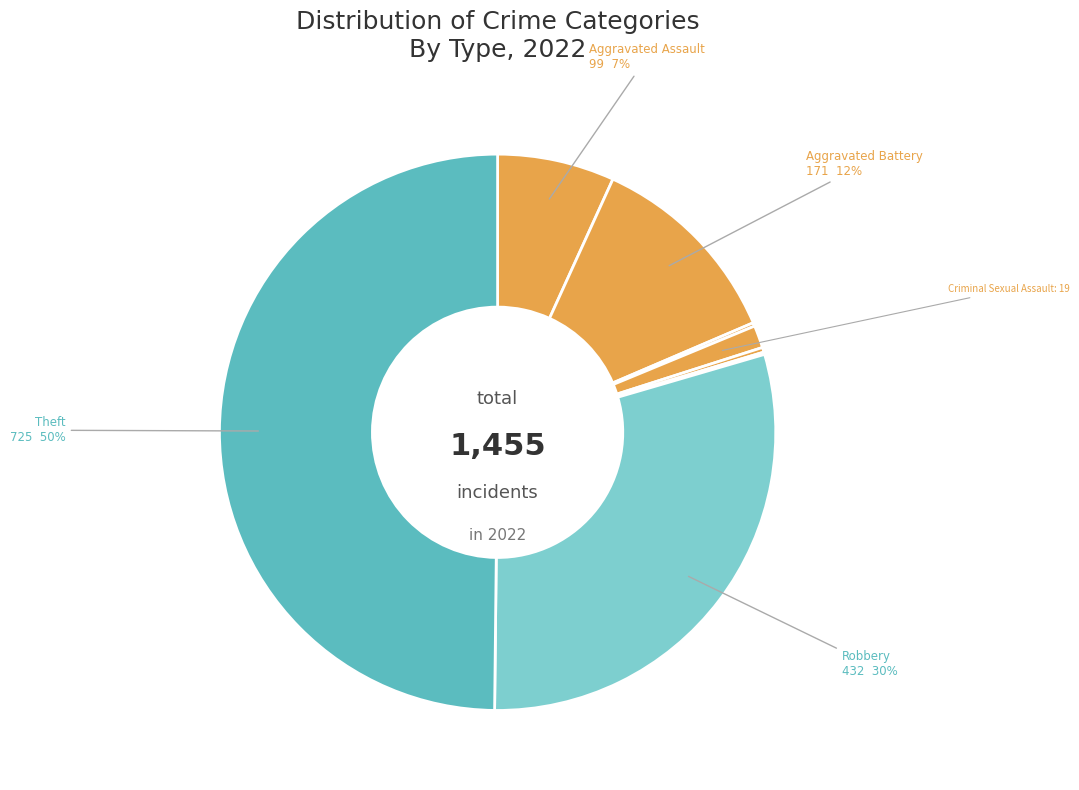

Is there a majority slice in this chart?

No